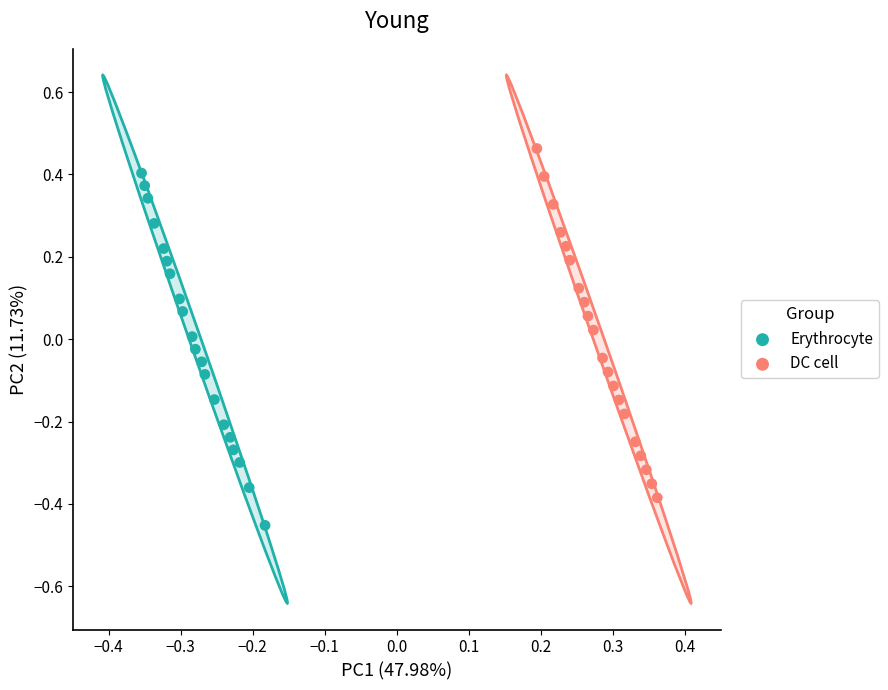

Which series has the widest spread of Y values?

Erythrocyte